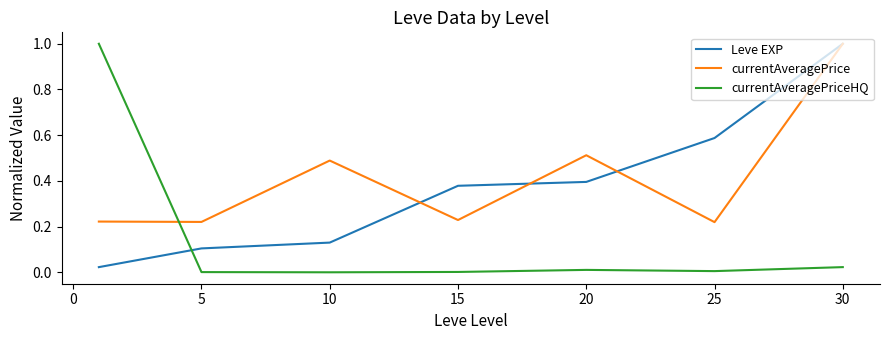

Is this an area chart (filled region under the line)?

No